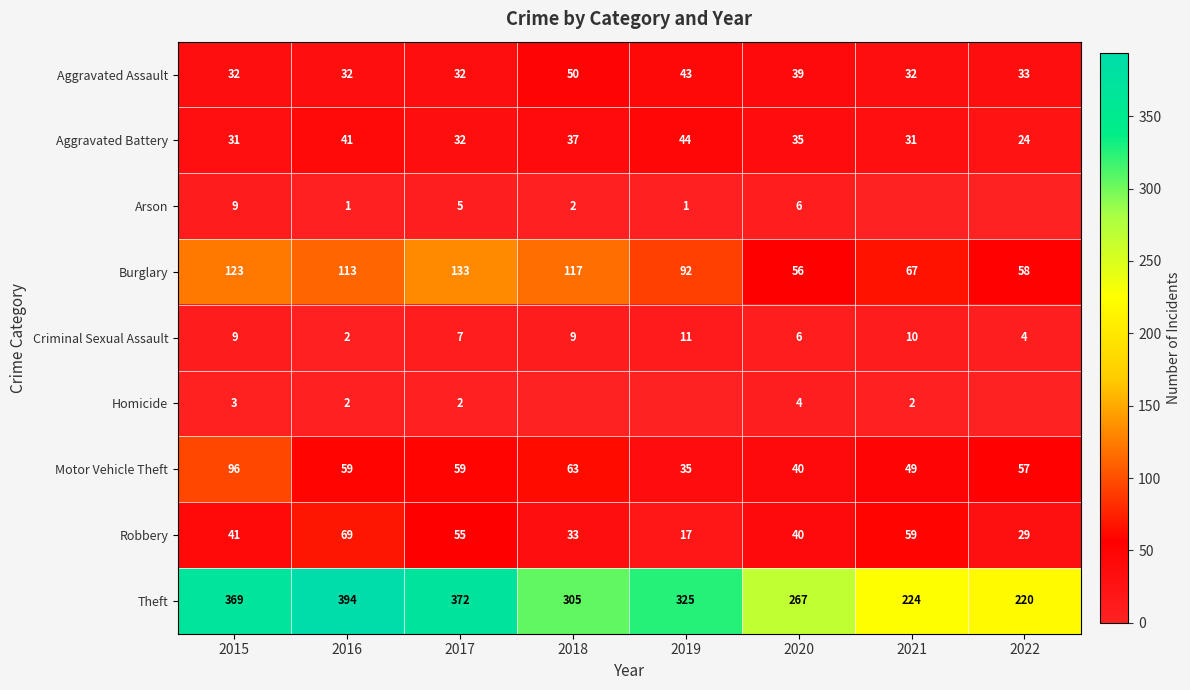

What is the spread (max minus min) of values at 2015?

366